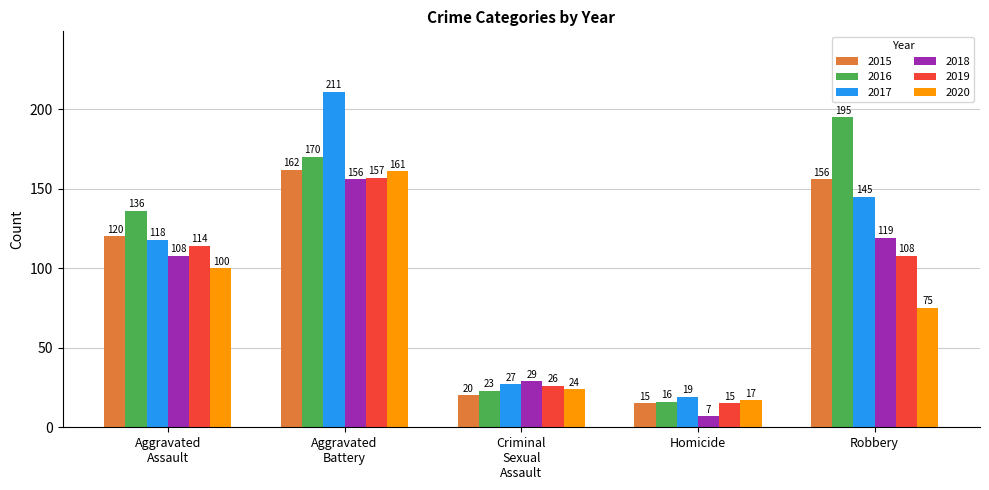

Rank the series by their maximum value, from highest to lowest.

2017, 2016, 2015, 2020, 2019, 2018